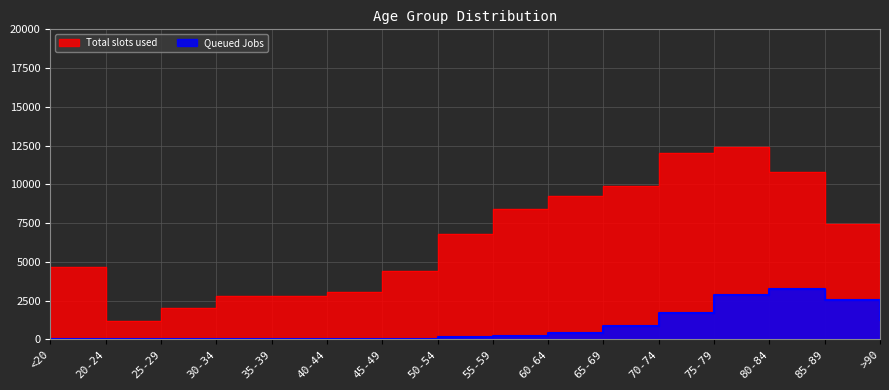

Which series has the largest total across all categories?

Total slots used